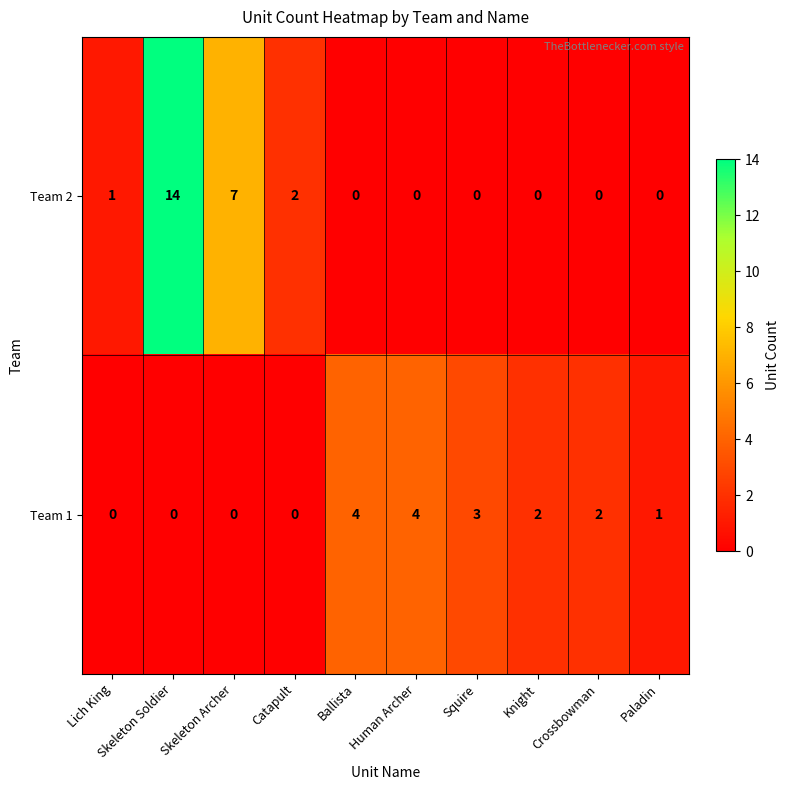

At which category does the chart reach its peak across all series?

Skeleton Soldier